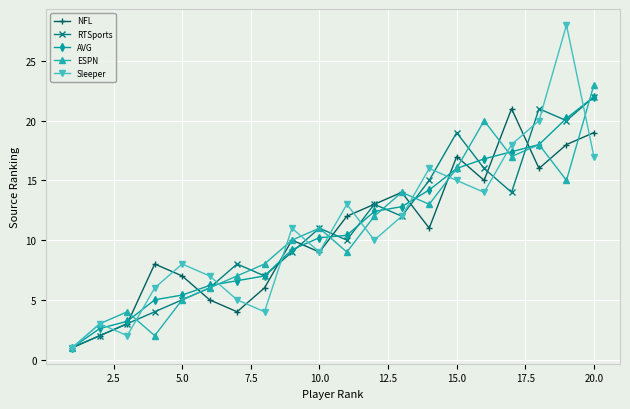

Which series has the widest spread of values?

Sleeper